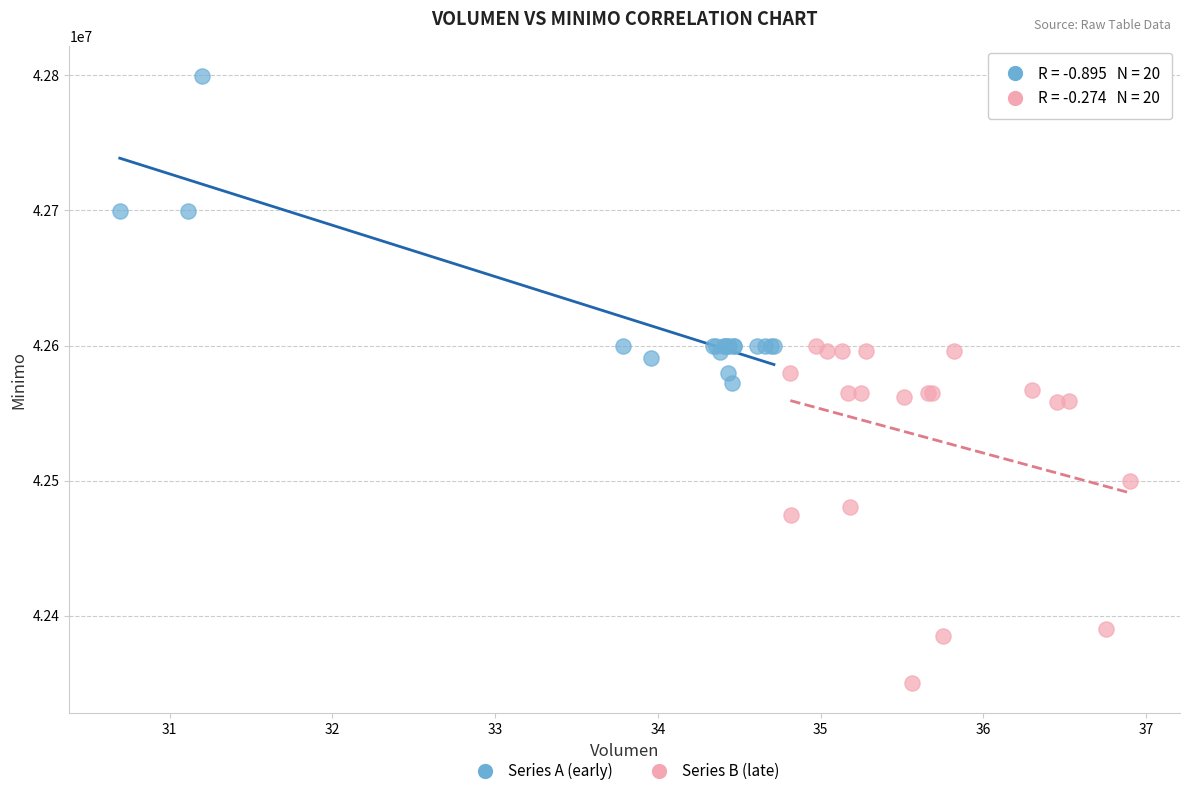

Which series reaches the minimum Y coordinate?

Series B (late)